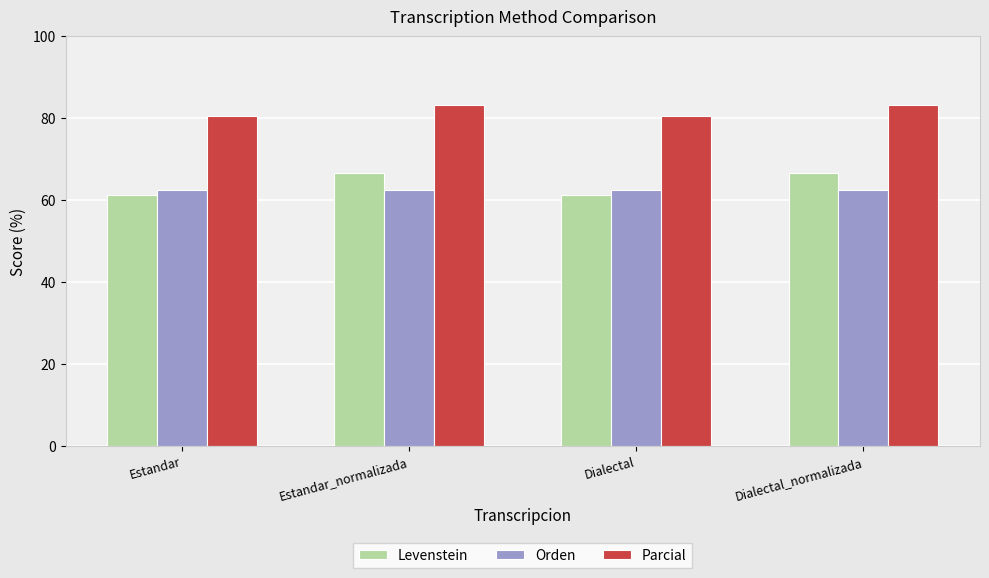

Are the bars horizontal?

No